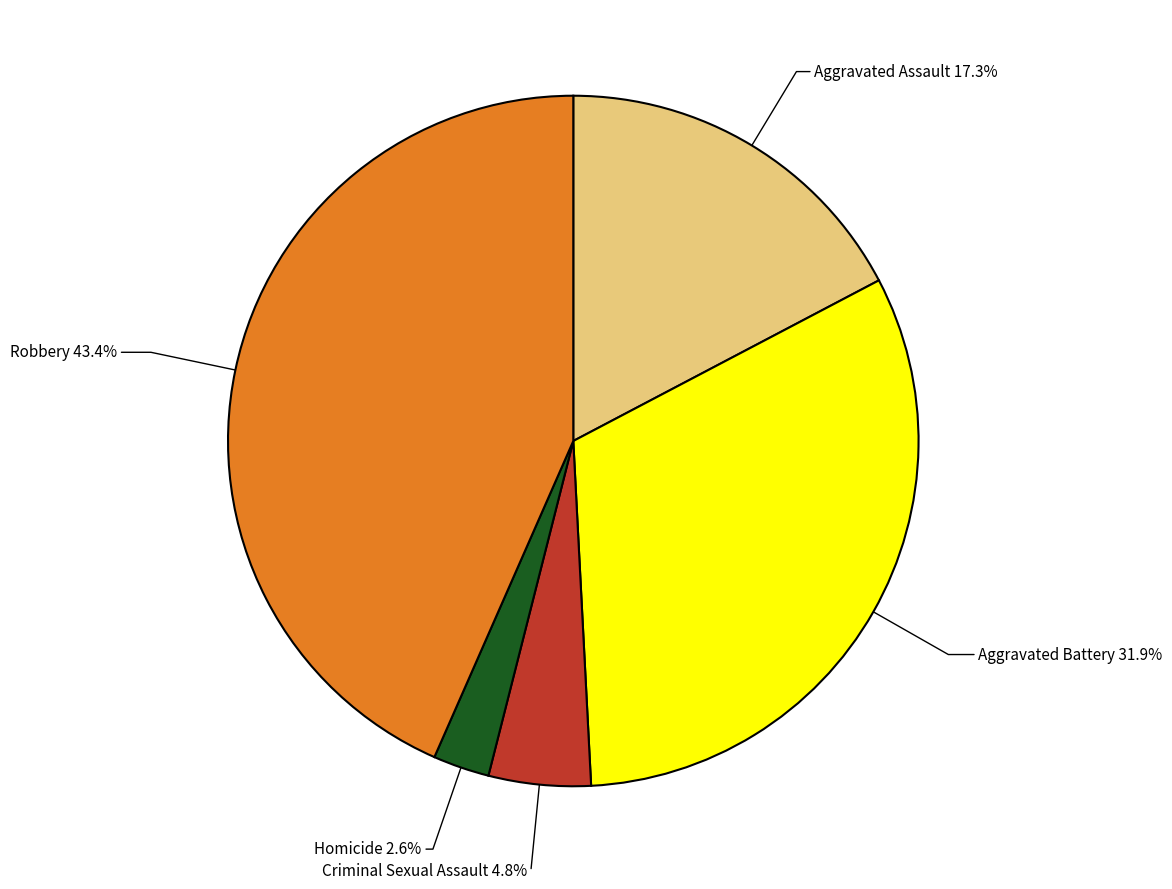

How many slices are in this pie chart?

5